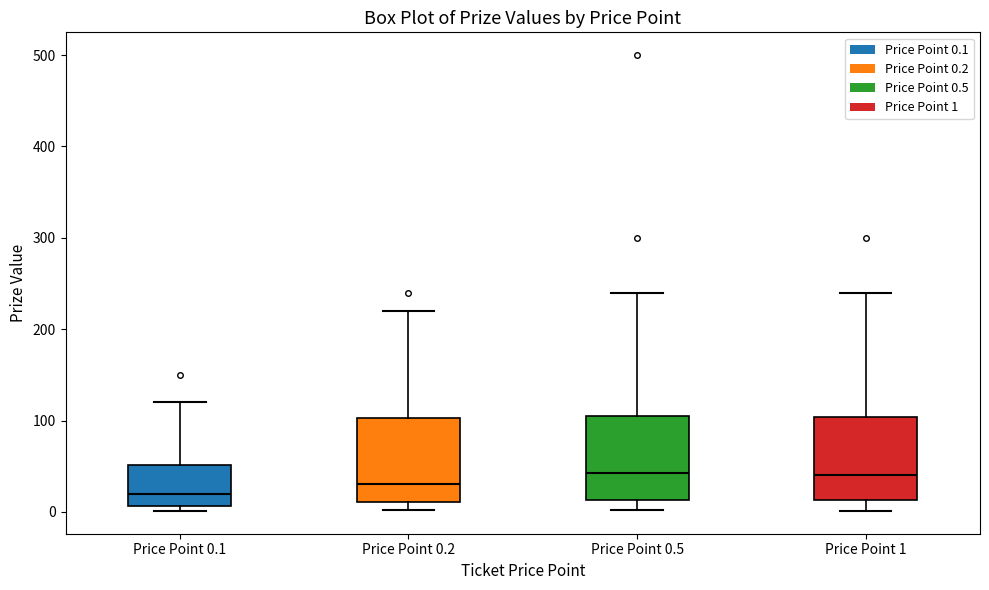

Where is the upper edge of the box for Price Point 1 on the y-axis? The values are not printed on the chart, so give them approximately, as read against the axis.

100